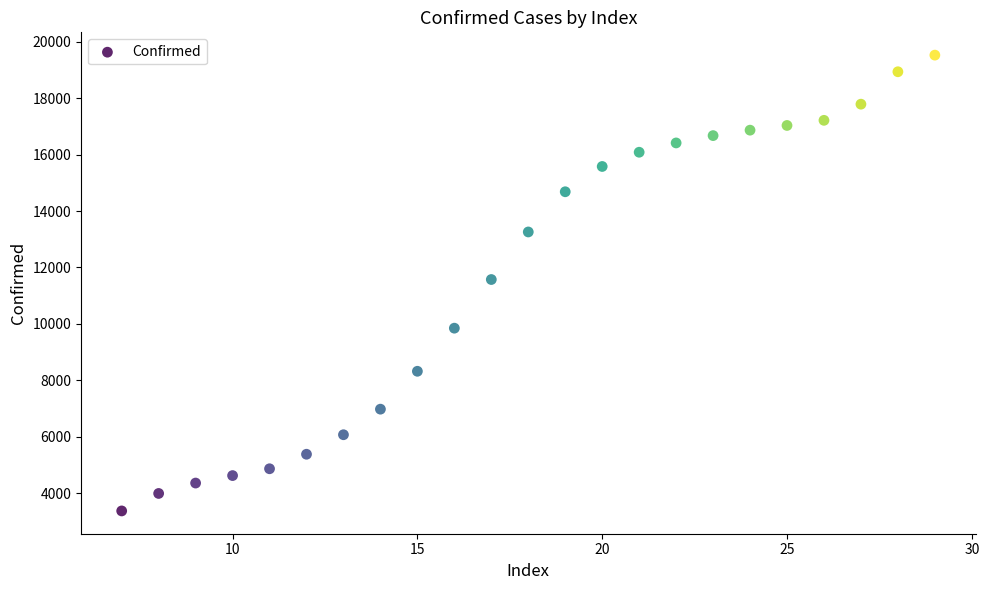

What is the range of Y values (max minus min)?

16169